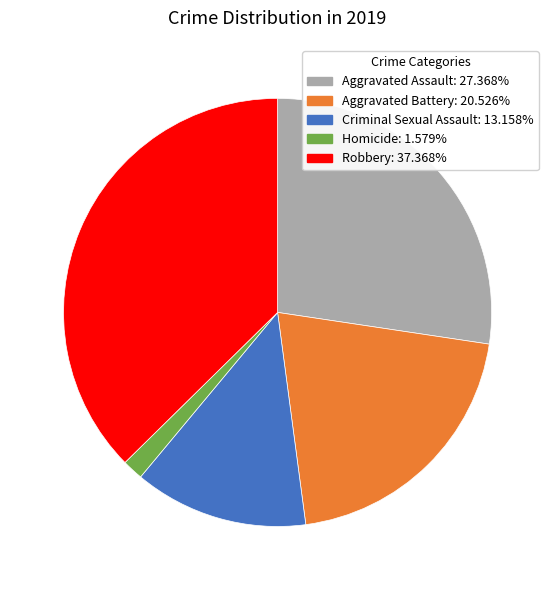

Which slice is the smallest?

Homicide